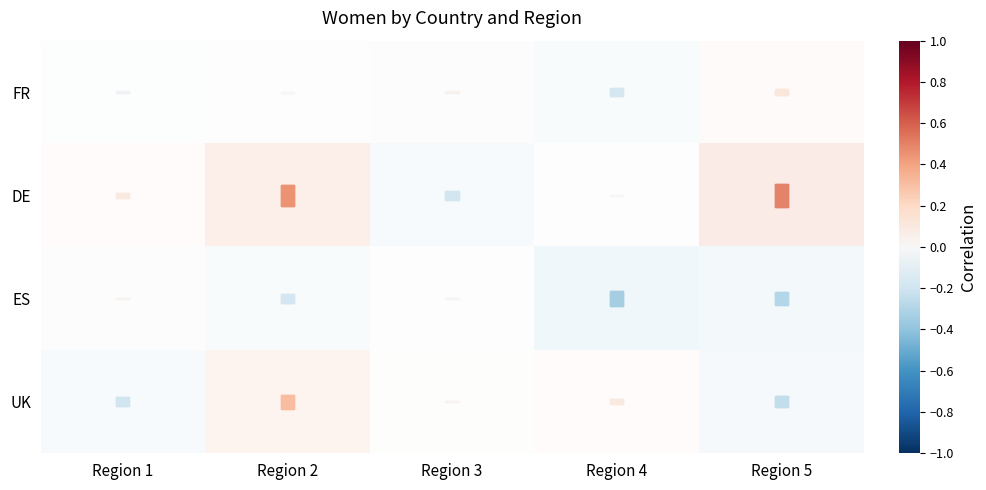

Rank the series by their maximum value, from highest to lowest.

DE, UK, FR, ES